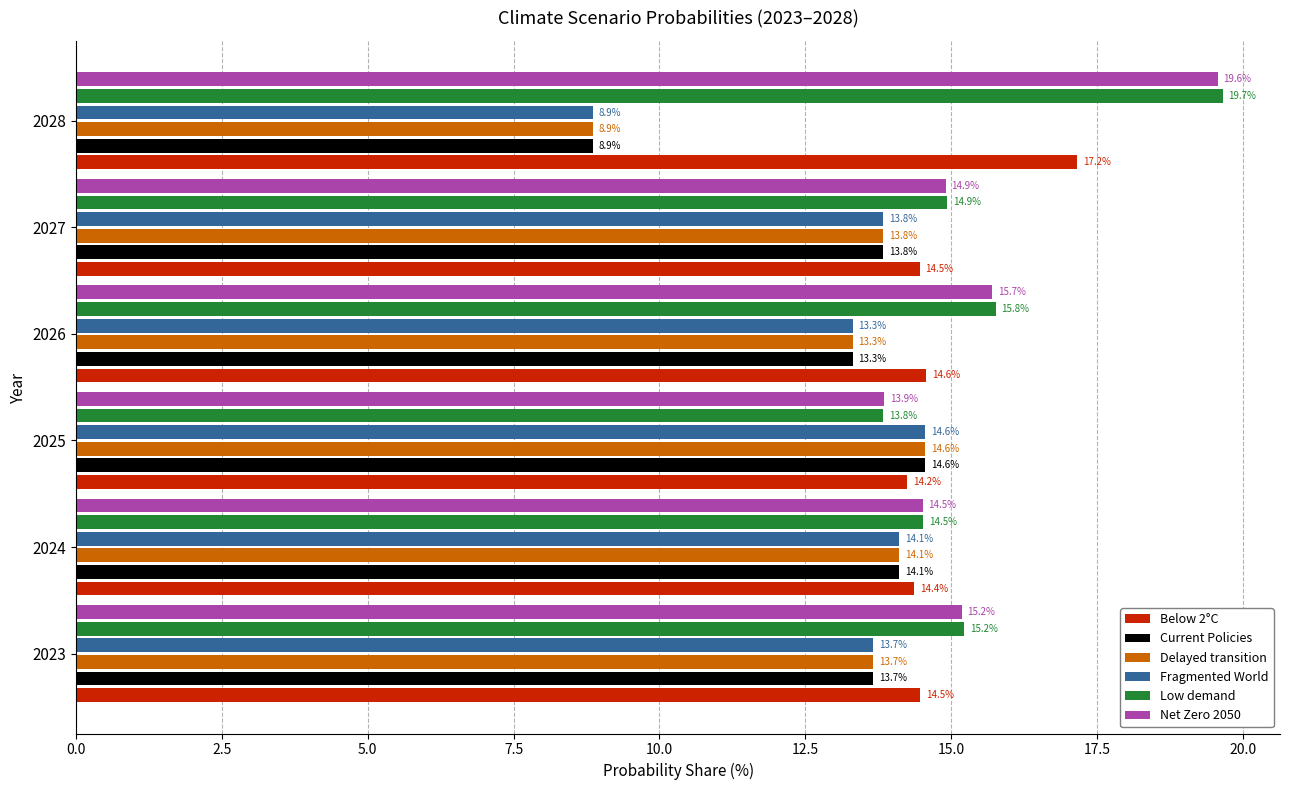

Which series has the largest total across all categories?

Low demand